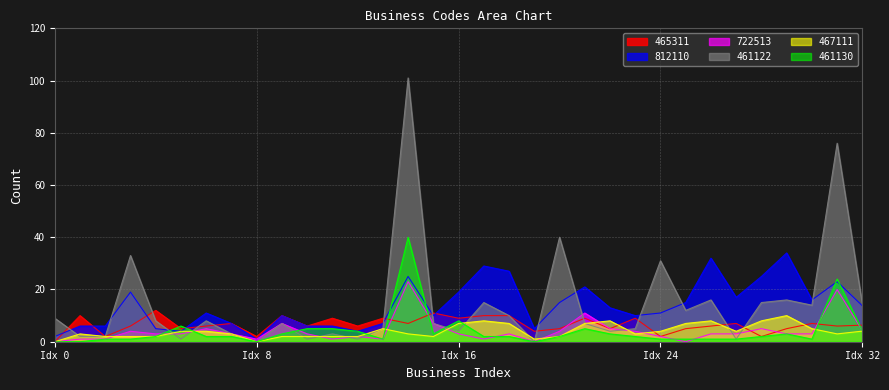

How many data points in 461130 are above 2?

13